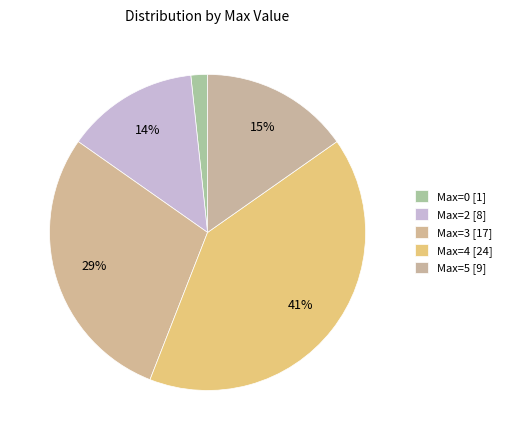

Count the number of slices in the pie.

5